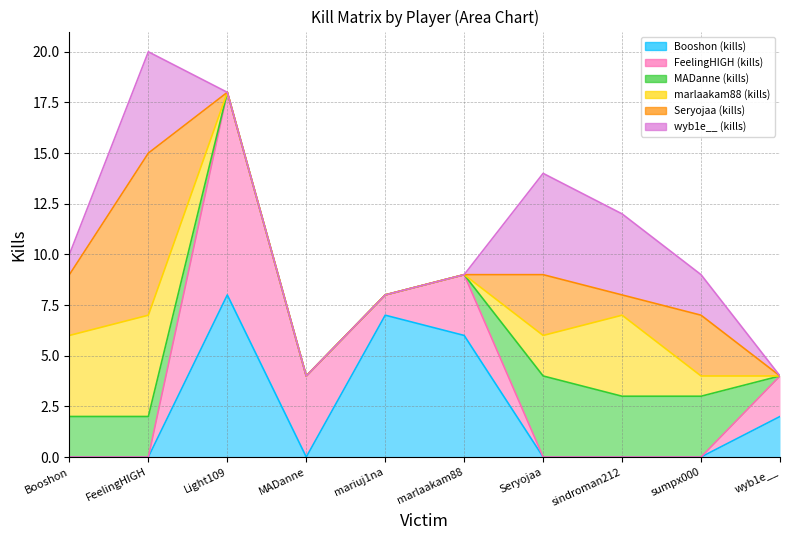

Between FeelingHIGH and mariuj1na, which is larger?

mariuj1na